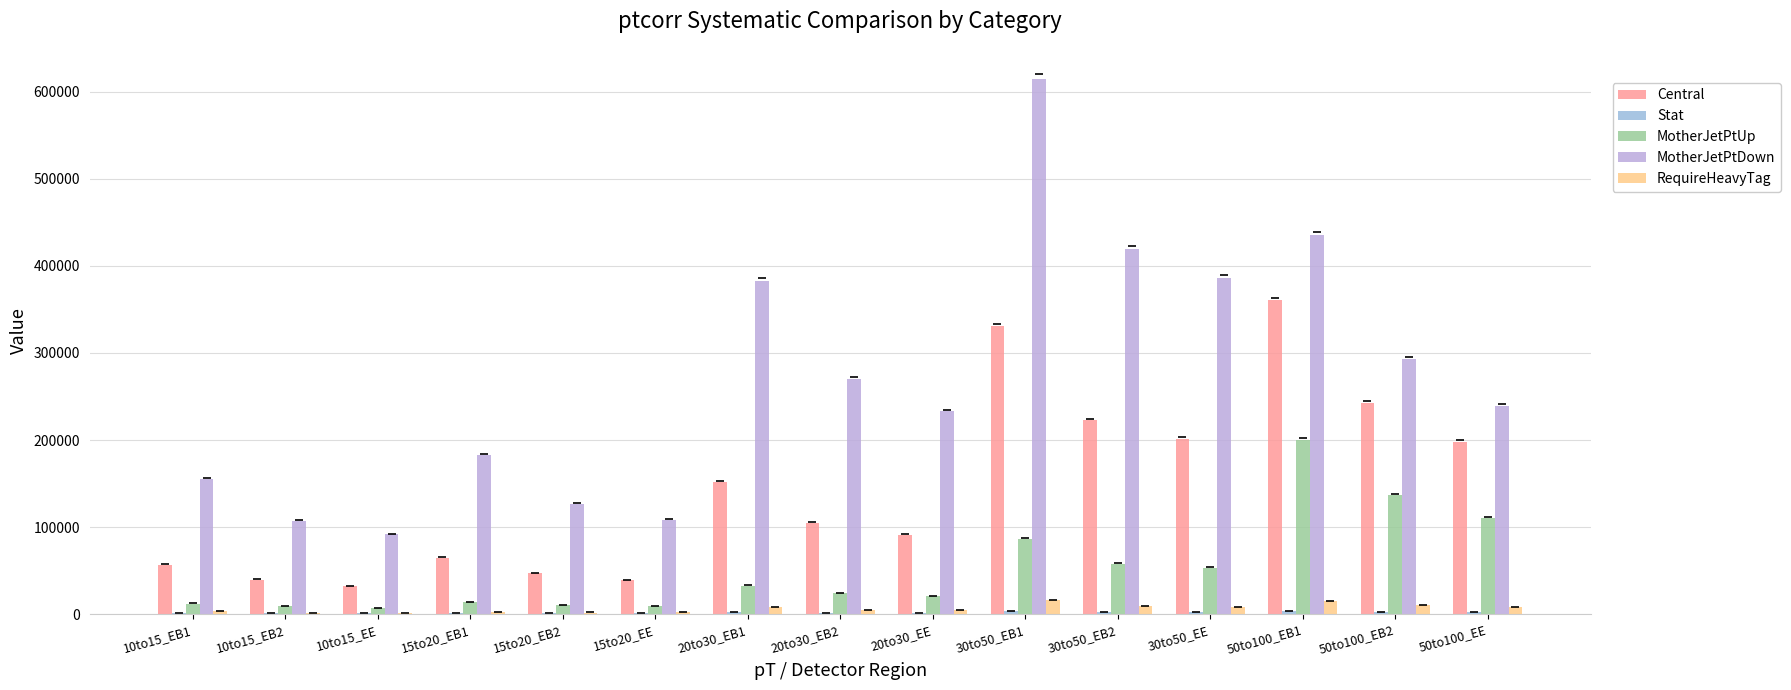

What is the smallest value displayed?

1022.1